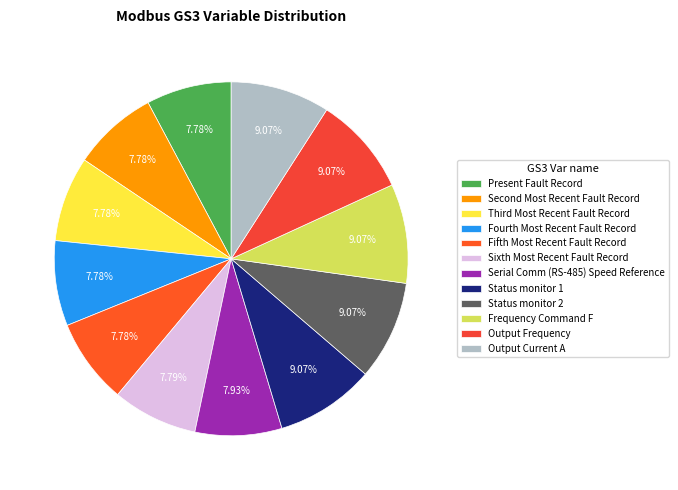

Between Frequency Command F and Status monitor 1, which is larger?

Frequency Command F